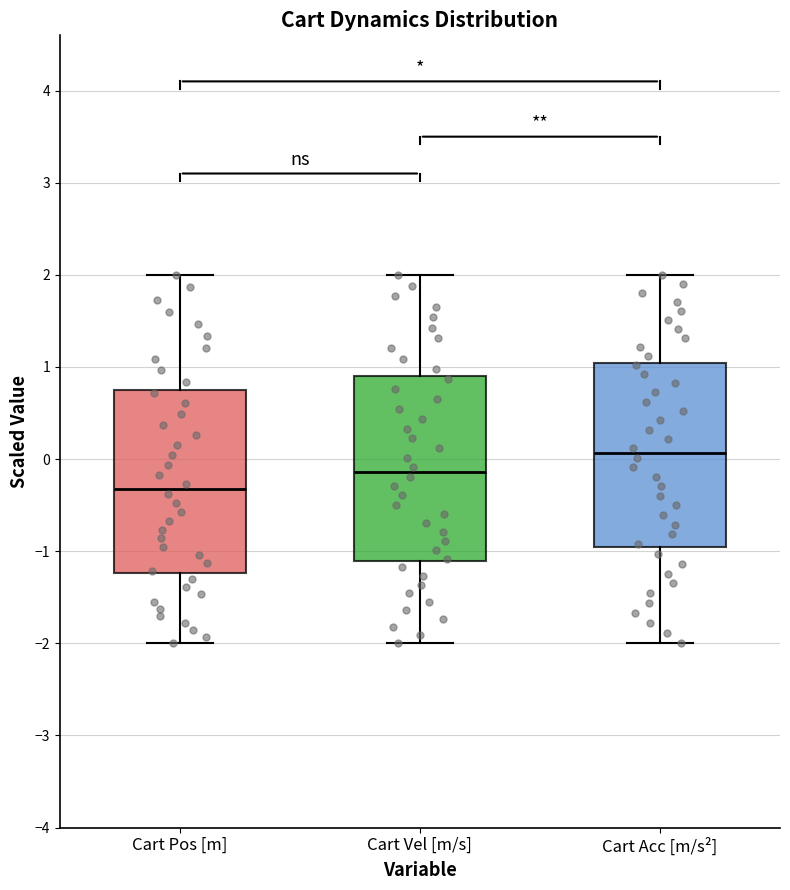

Reading left to right, read every box against the y-axis: the position of its median line, the range the box covers, and the ends of its whiskers. The values are not printed on the chart, so give them approximately, as read against the axis.

Cart Pos [m]: median -0.3, box -1.2 to 0.8, whiskers -2.0 to 2.0
Cart Vel [m/s]: median -0.1, box -1.1 to 0.9, whiskers -2.0 to 2.0
Cart Acc [m/s²]: median 0.1, box -1.0 to 1.0, whiskers -2.0 to 2.0